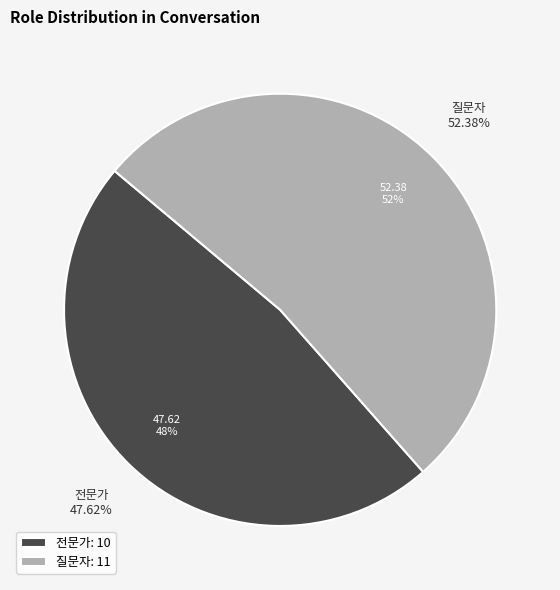

The 전문가 slice represents 48% of the pie. True or false?

True